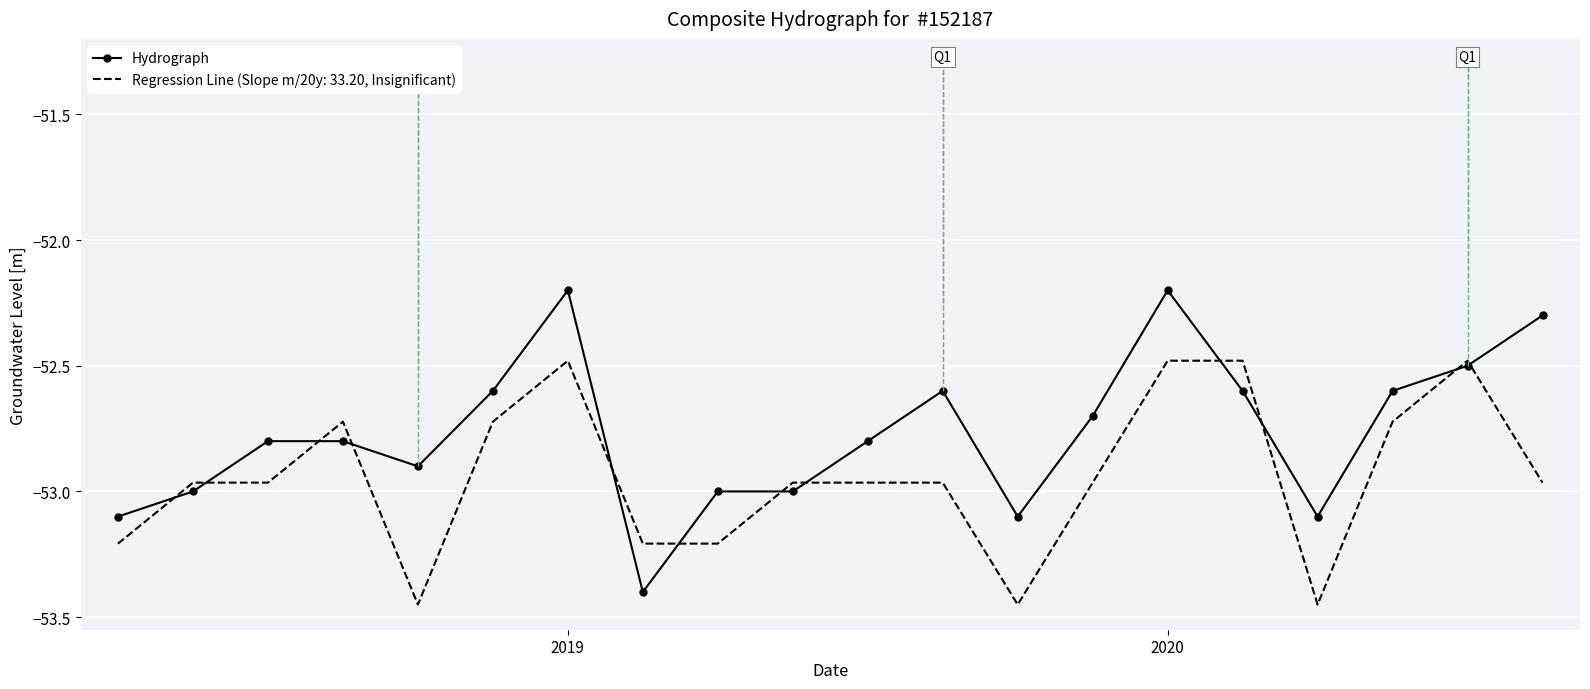

What is the highest value of the Regression Line (Slope m/20y: 33.20, Insignificant) series?

-52.5